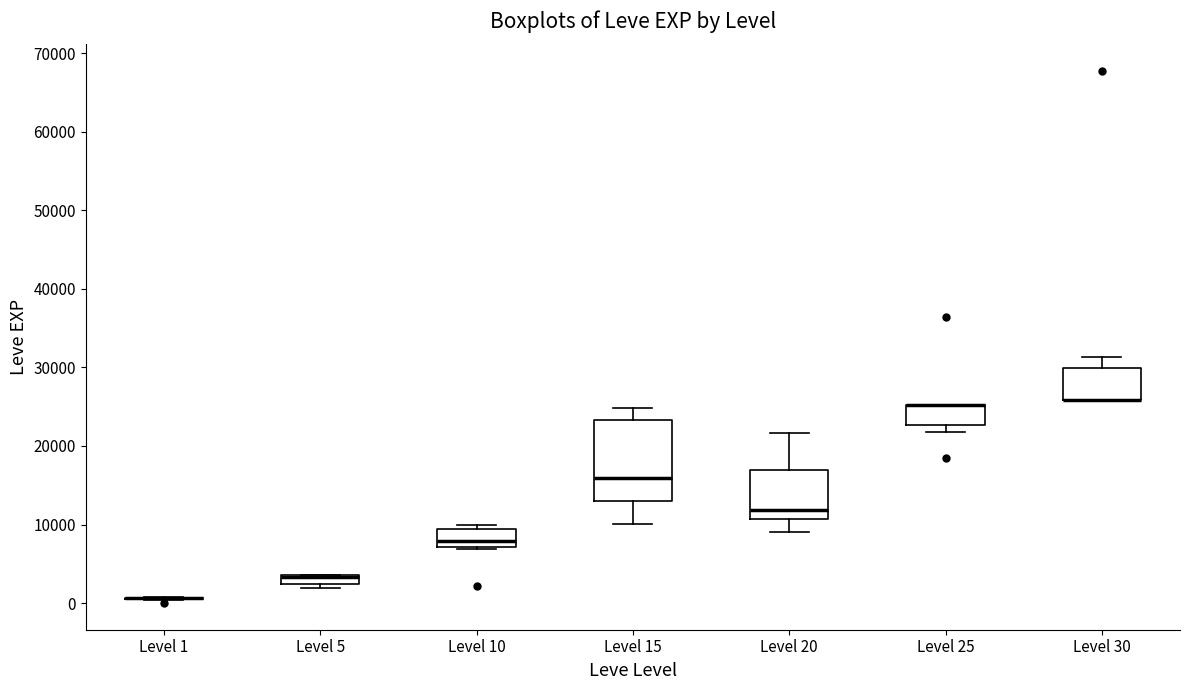

Which box is the tallest, from its lower edge to its upper edge?

Level 15